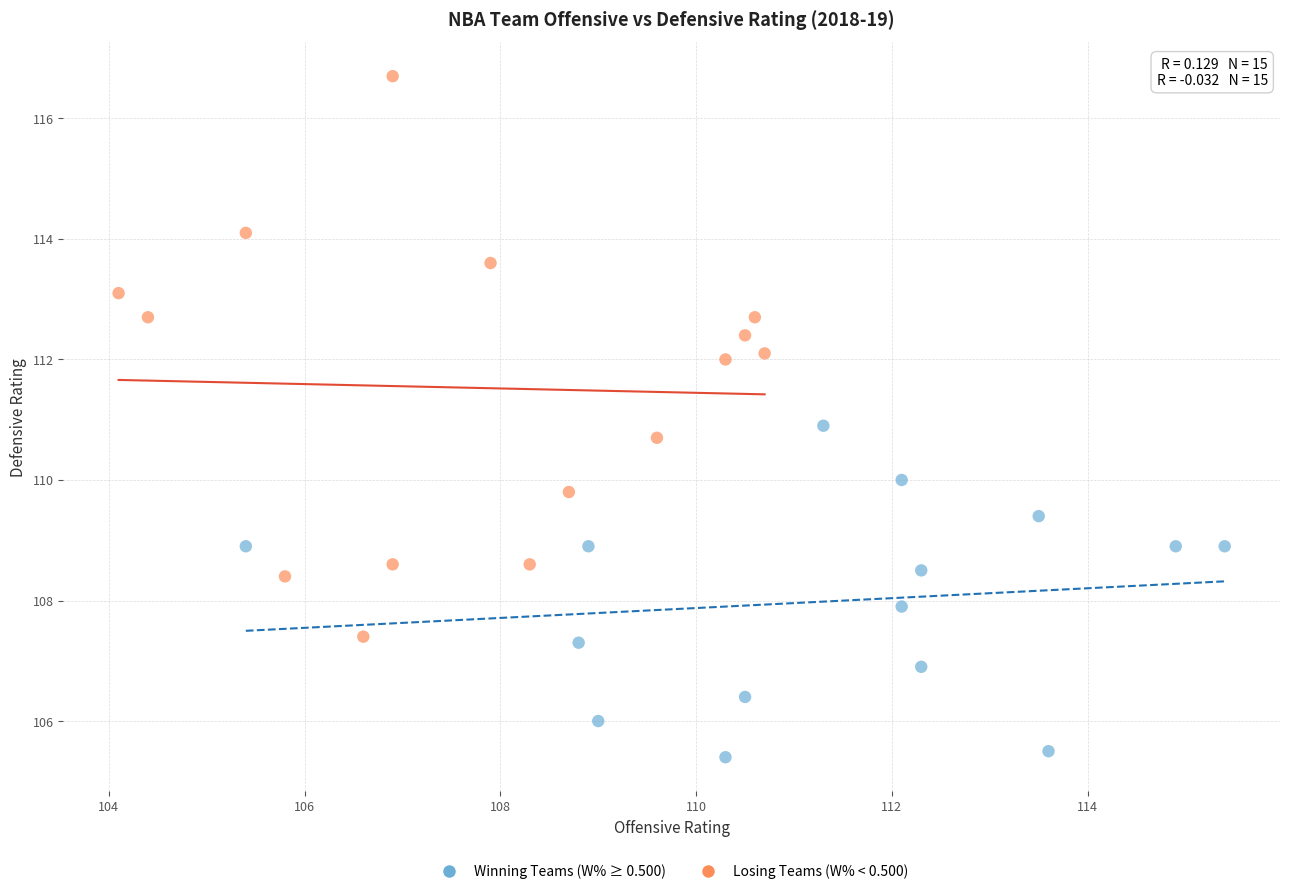

Which series has the widest spread of Y values?

Losing Teams (W% < 0.500)